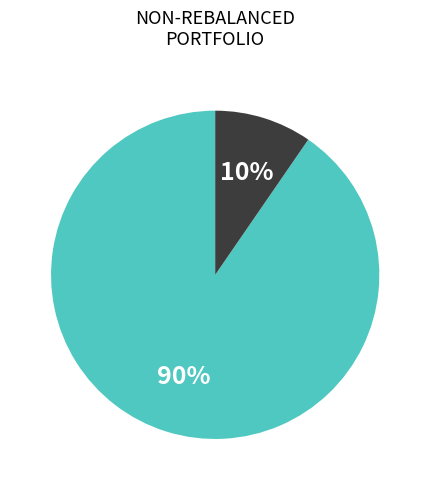

To the nearest percent, what is the average slice percentage?

50%